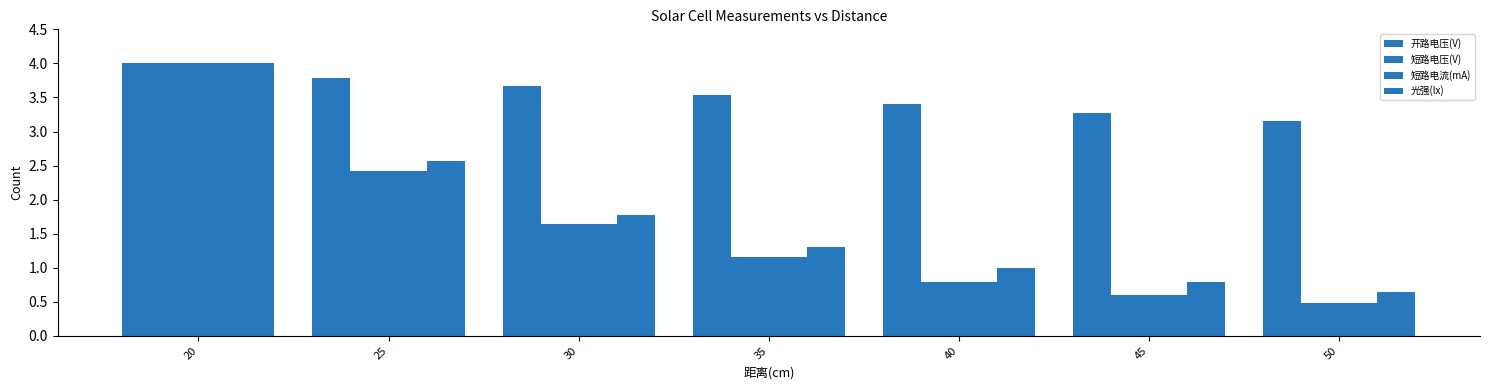

How many data points does each series have?

7